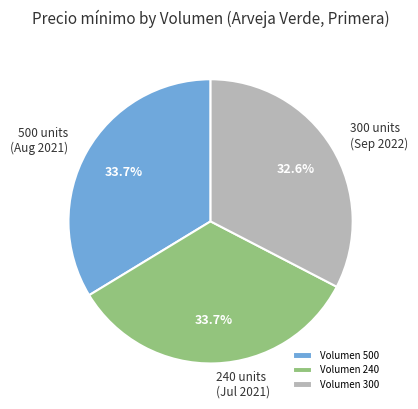

What percentage is NOT represented by Volumen 500?

66.3%